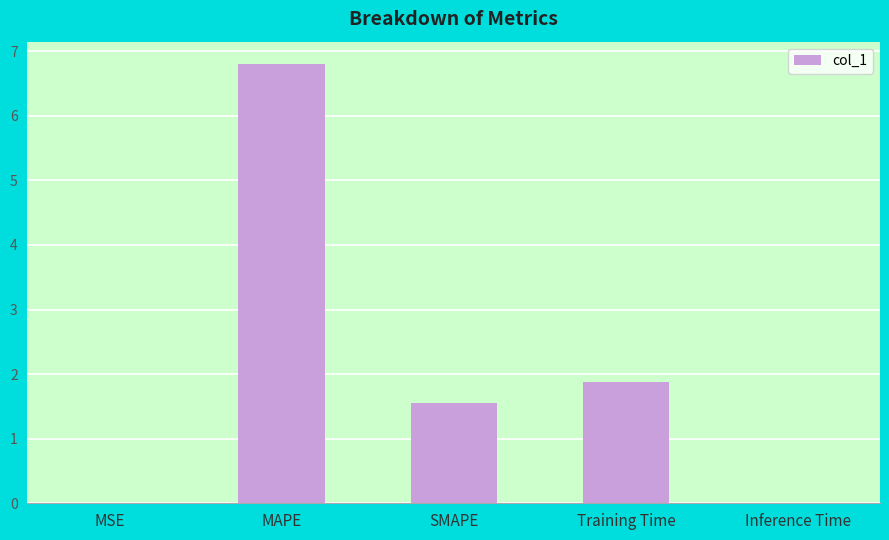

The chart shows a value of 1.2 at Training Time. True or false?

False